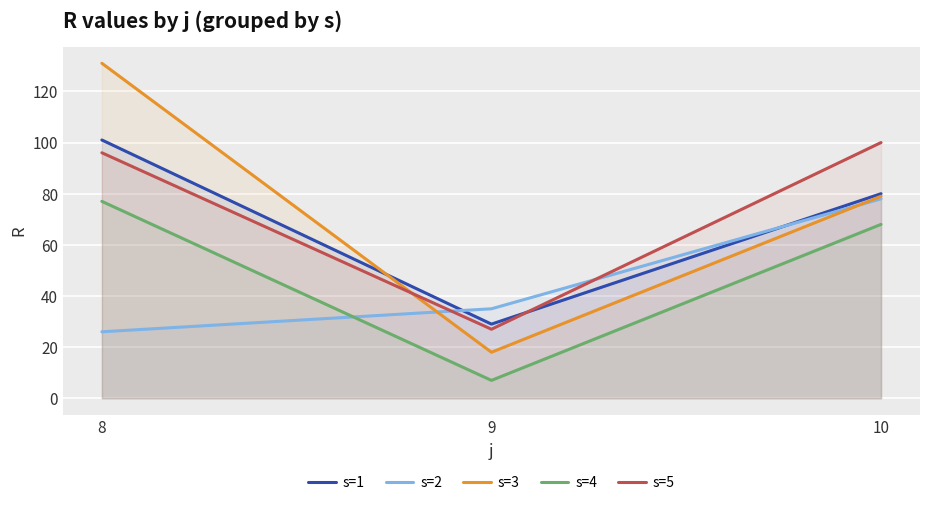

The value of s=5 at 8 is 27. True or false?

False